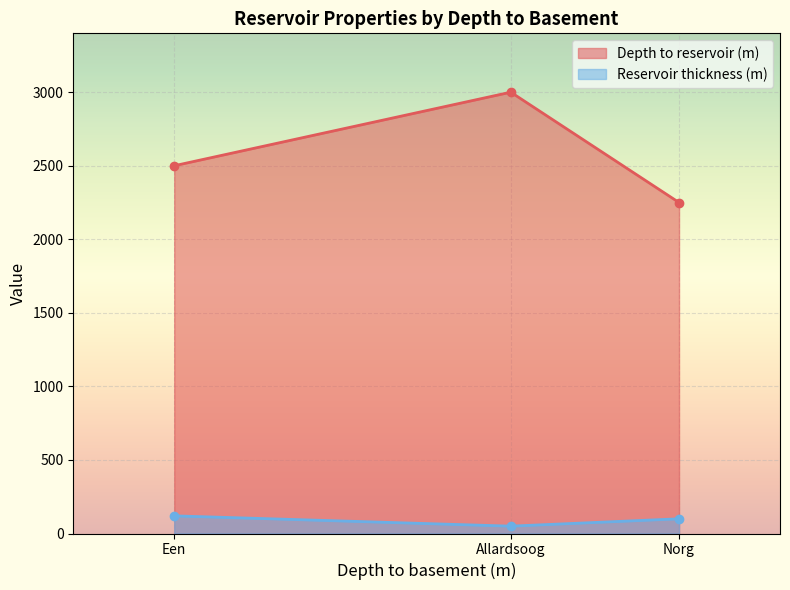

Between Allardsoog and Norg, which series saw the biggest shift?

Depth to reservoir (m)